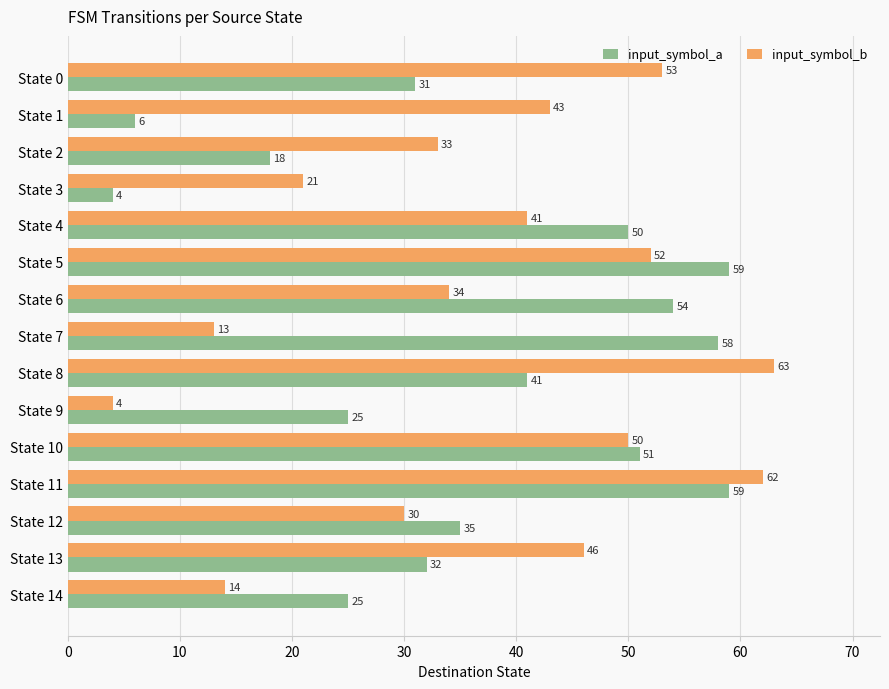

What are all the series names shown in the legend?

input_symbol_a, input_symbol_b